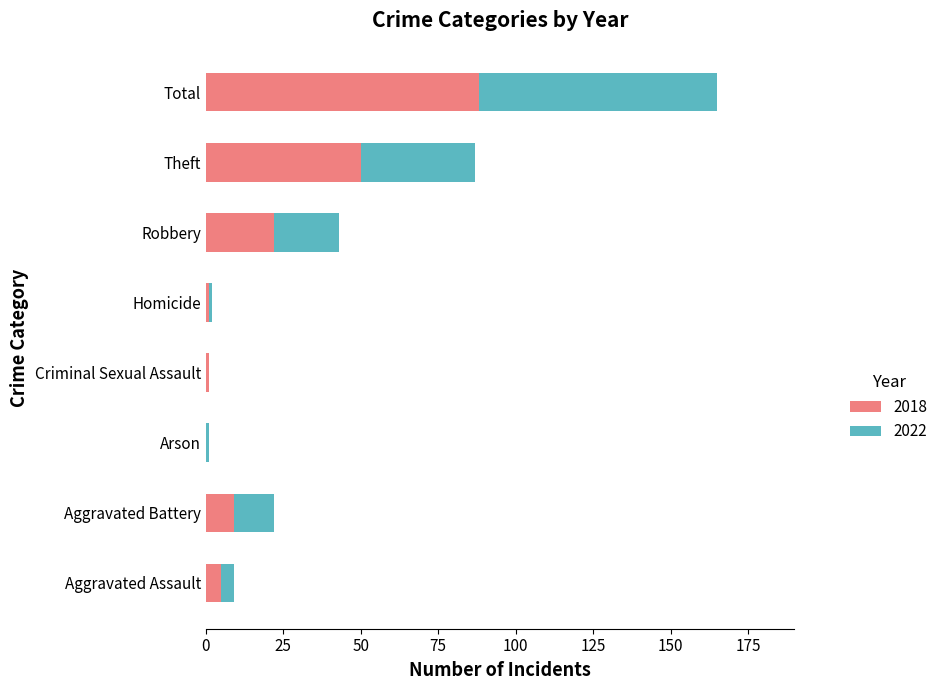

At which category is the sum across all series the highest?

Total